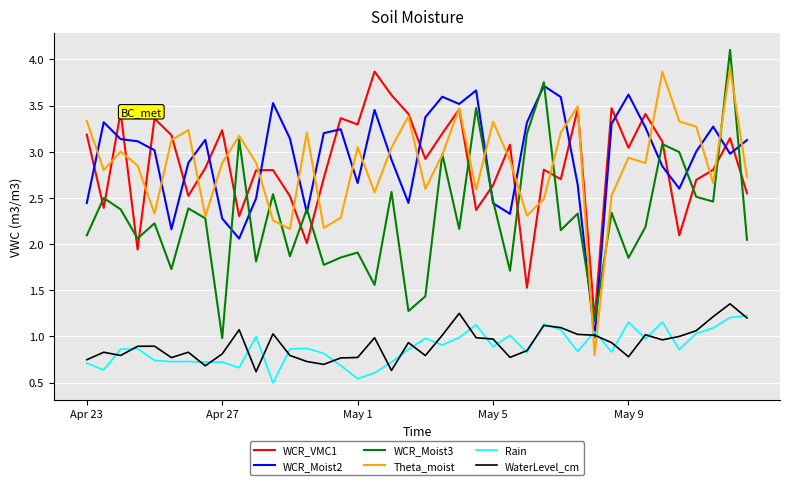

True or false: WaterLevel_cm and WCR_VMC1 cross at least once.

False